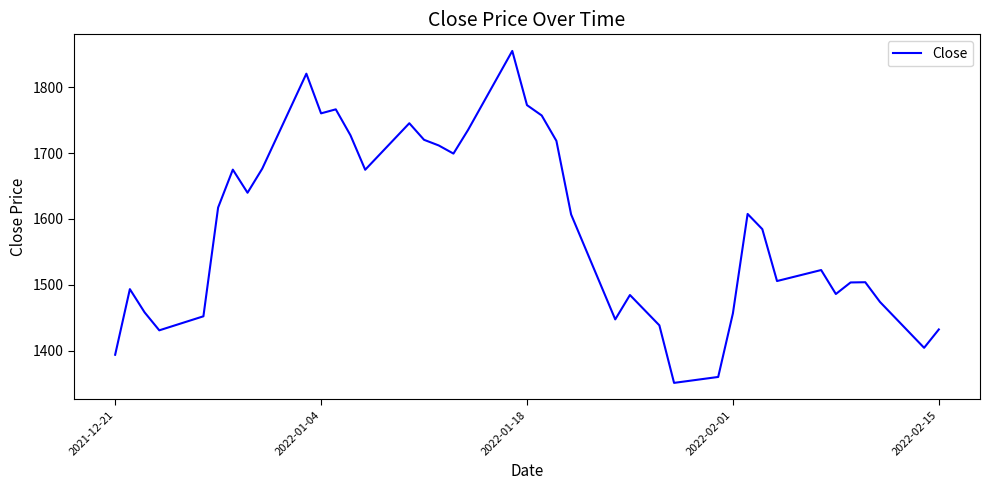

What is the greatest value displayed?

1855.1